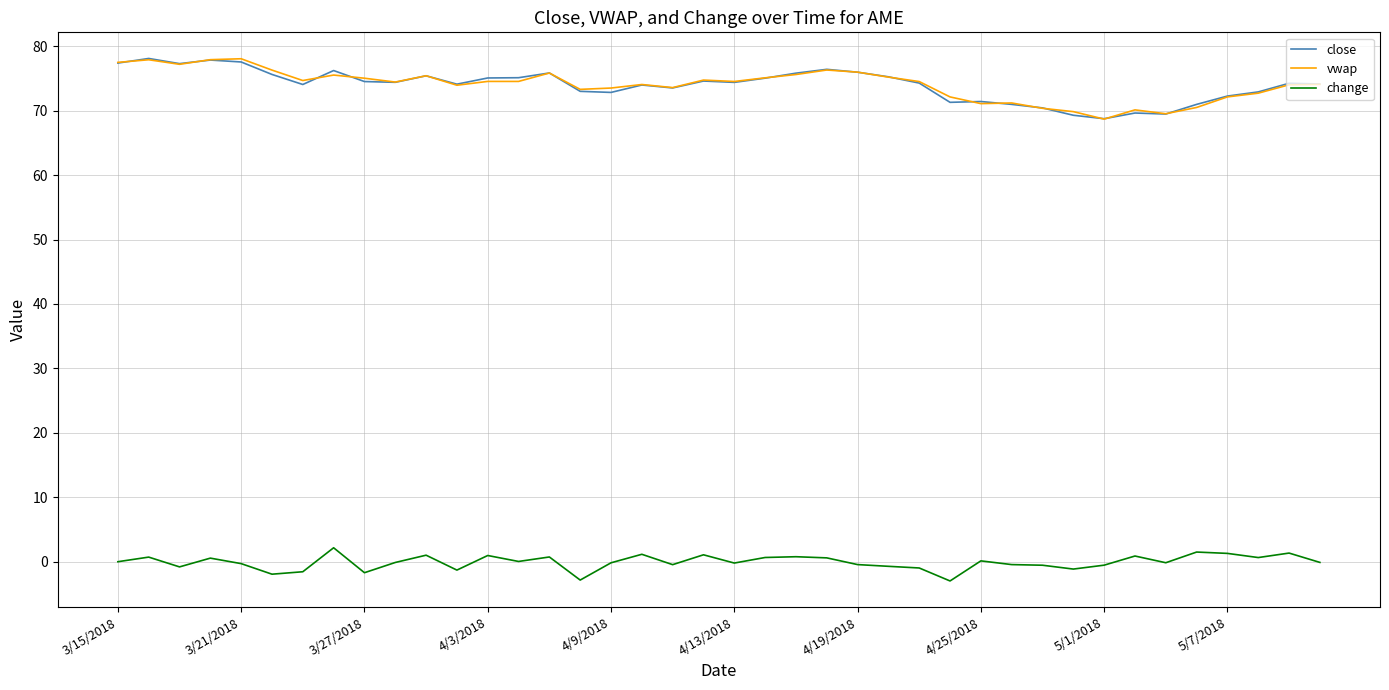

Which series ends up on top after the final intersection of close and vwap?

close